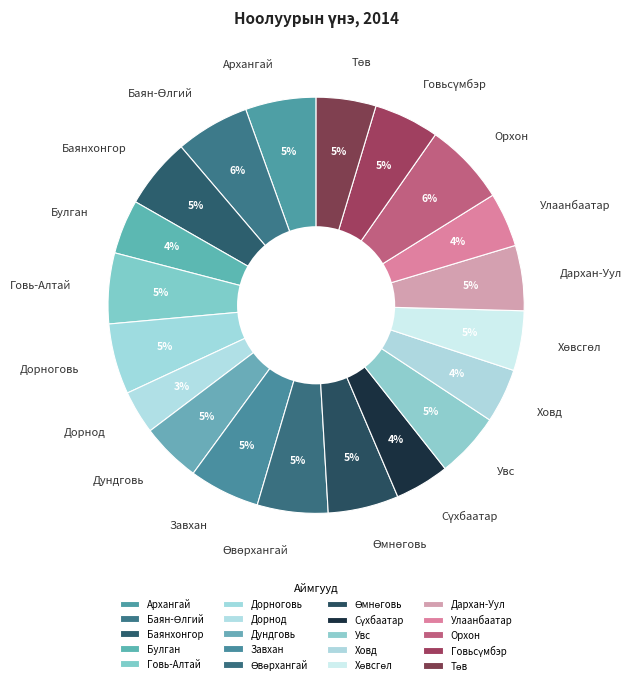

Does Ховд account for over 50% of the chart?

No